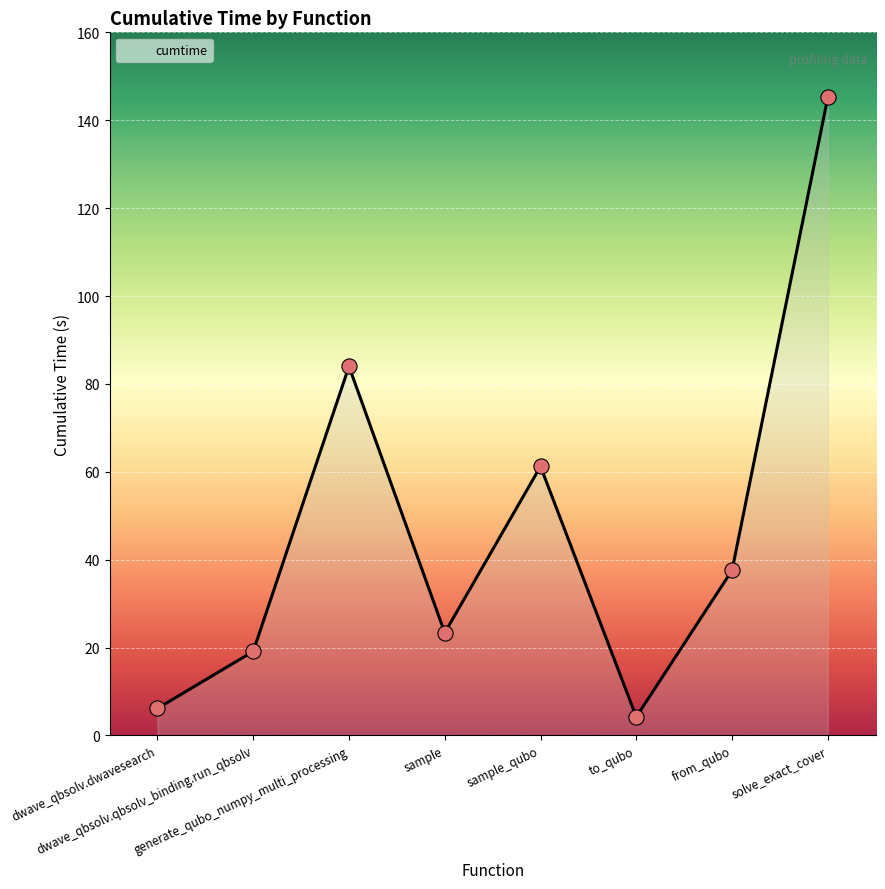

Between generate_qubo_numpy_multi_processing and sample_qubo, which is larger?

generate_qubo_numpy_multi_processing